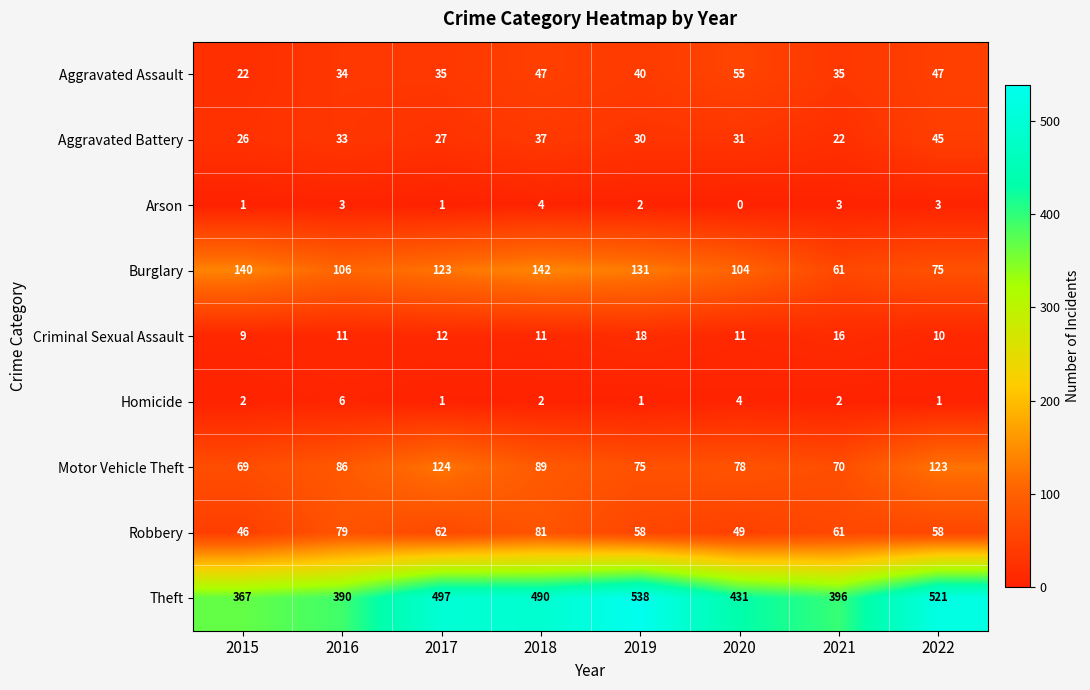

What is the difference between the maximum and minimum values in the Criminal Sexual Assault series?

9